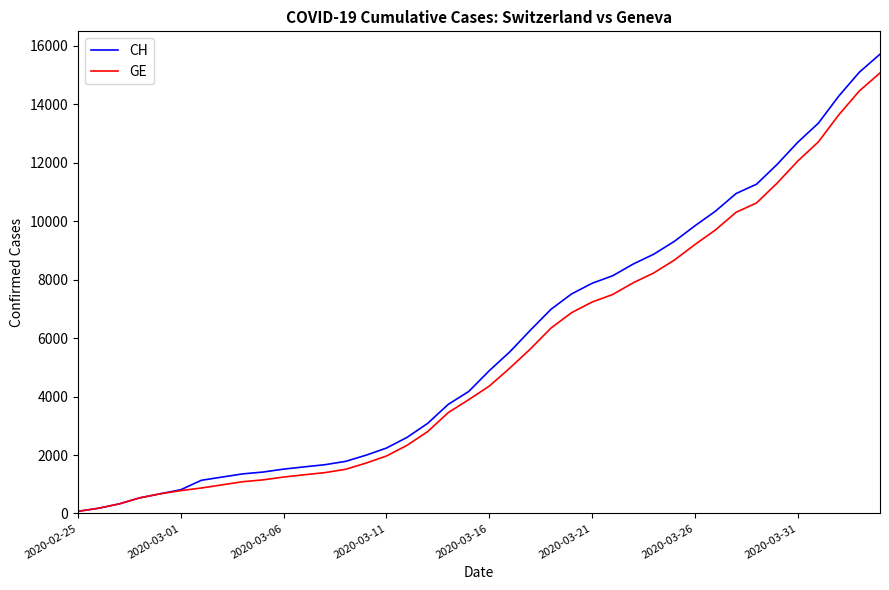

What are all the series names shown in the legend?

CH, GE